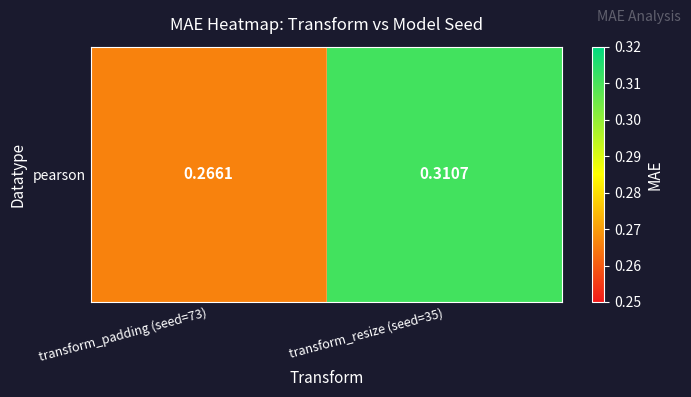

Where is the data nearest to the value 0?

transform_padding (seed=73)